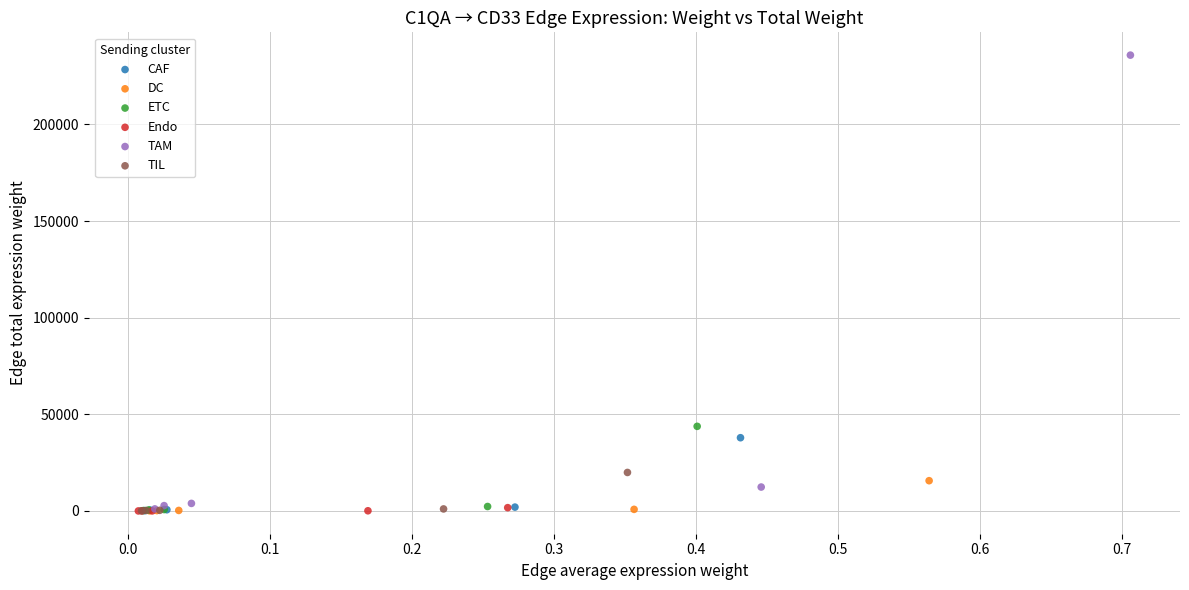

Which series has the widest spread of Y values?

TAM